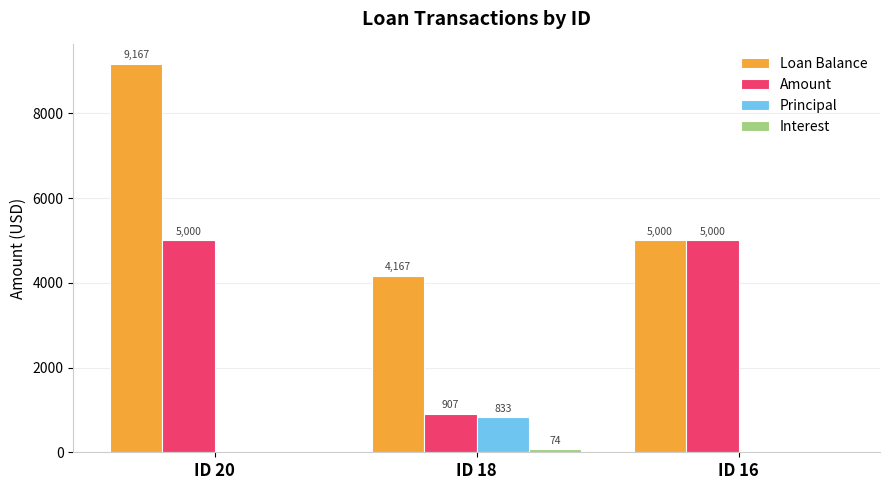

How many values in the Principal series exceed 0?

1